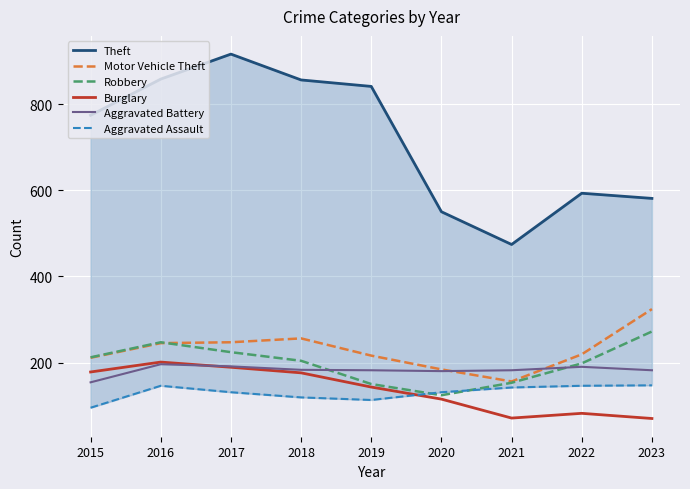

Where is Theft nearest to the value 695?

2015